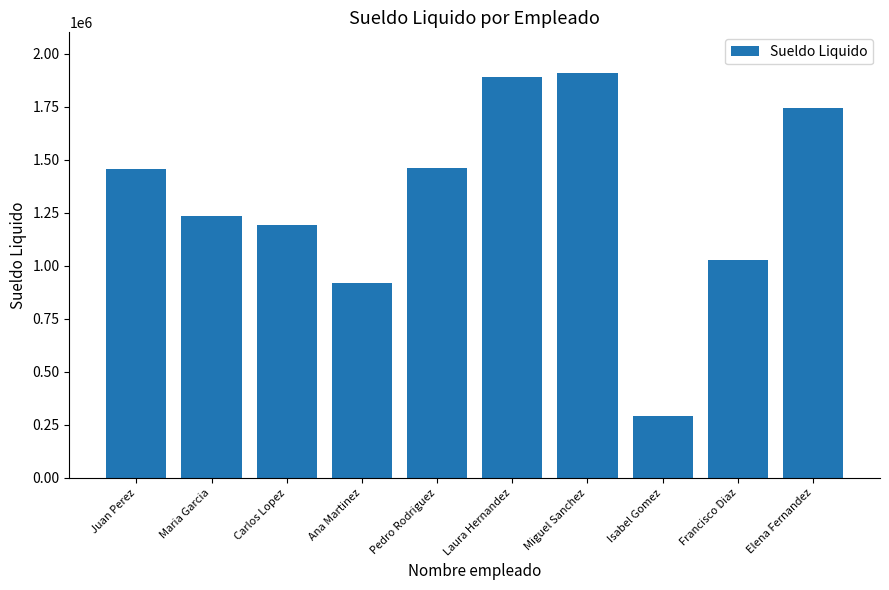

How many bars are there in total?

10